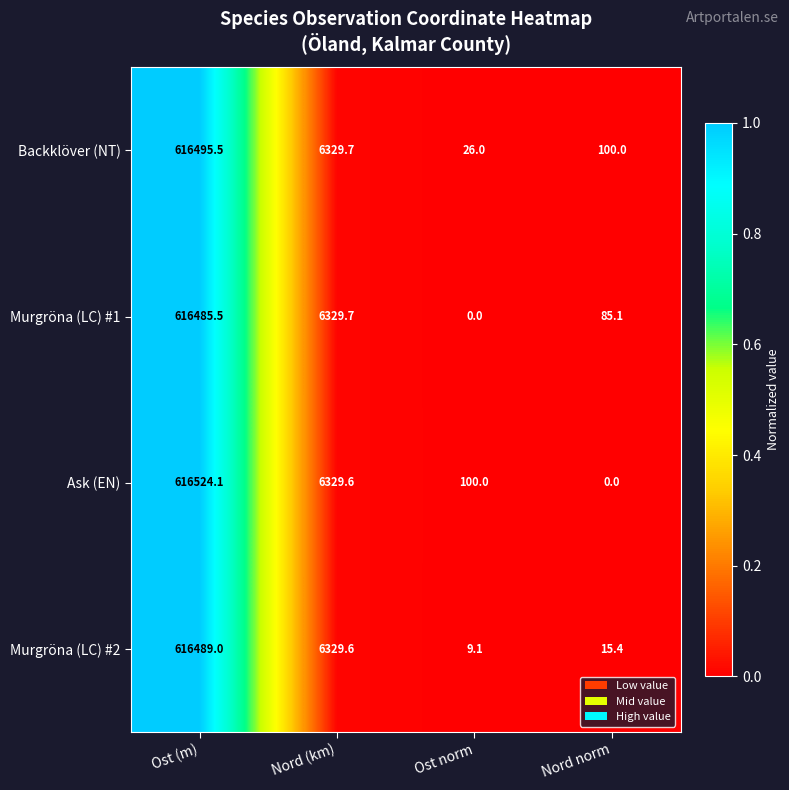

Reading left to right, transcribe all the data shown in this chart.

Backklöver (NT): 616495.5	6329.7	26.0	100.0
Murgröna (LC) #1: 616485.5	6329.7	0.0	85.1
Ask (EN): 616524.1	6329.6	100.0	0.0
Murgröna (LC) #2: 616489.0	6329.6	9.1	15.4